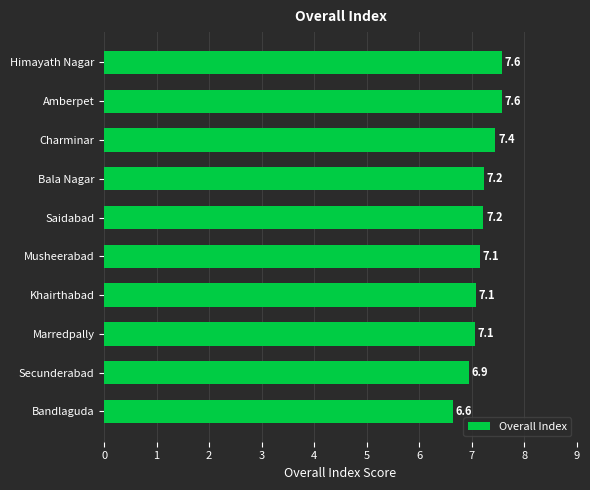

True or false: the data shows 7.4 at Charminar.

True